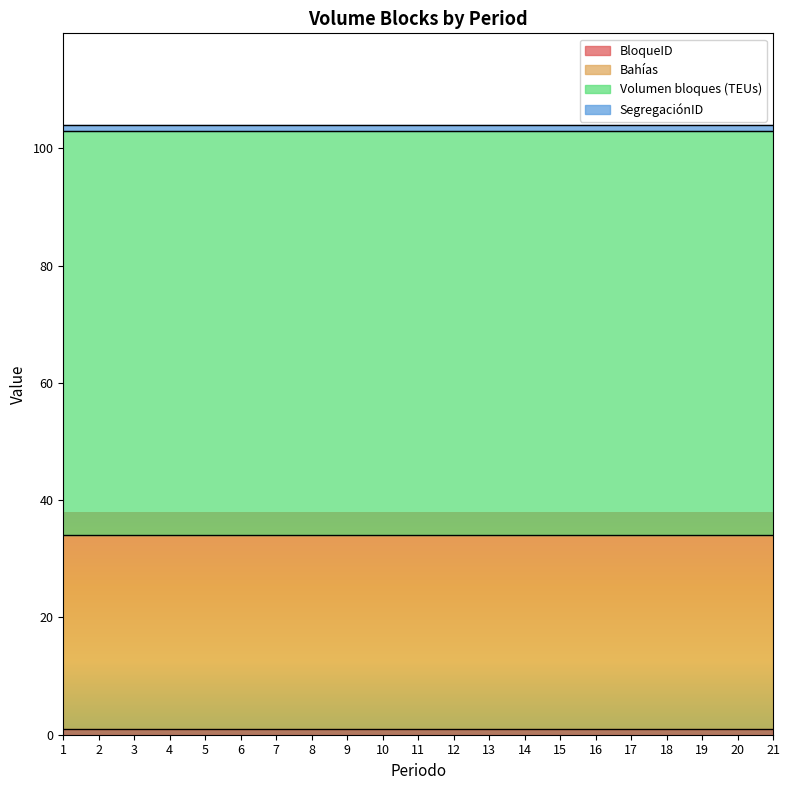

True or false: Volumen bloques (TEUs) and BloqueID intersect in this chart.

False